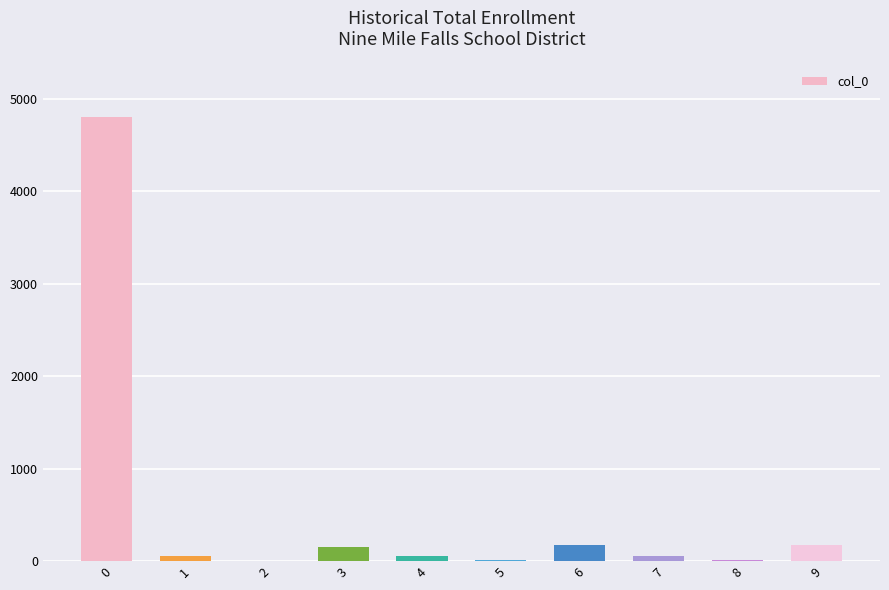

What is the maximum value shown in the chart?

4800